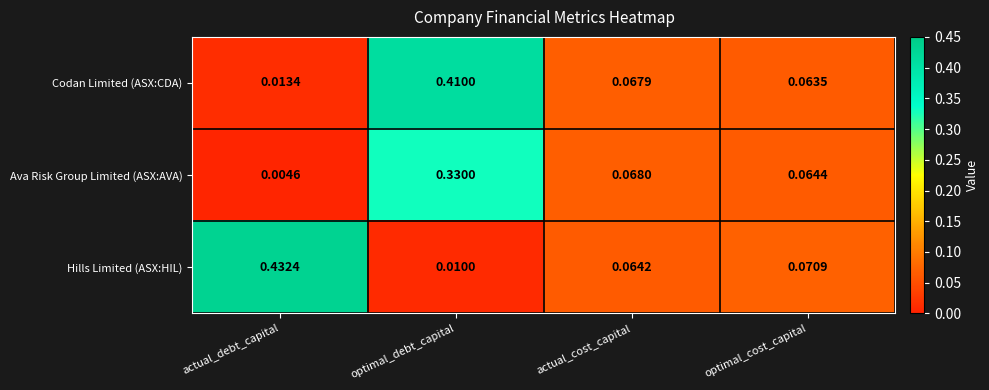

Rank the series by their maximum value, from highest to lowest.

Hills Limited (ASX:HIL), Codan Limited (ASX:CDA), Ava Risk Group Limited (ASX:AVA)